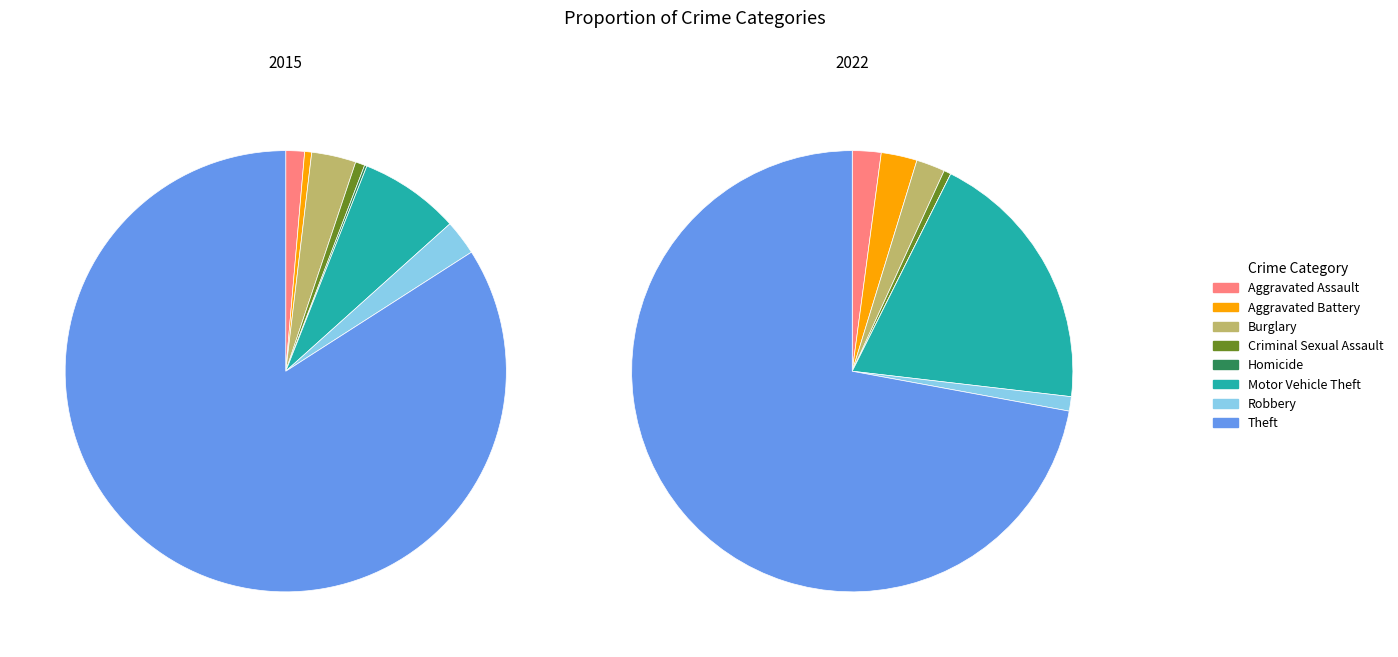

To the nearest percent, what percentage of the pie is Aggravated Battery?

3%